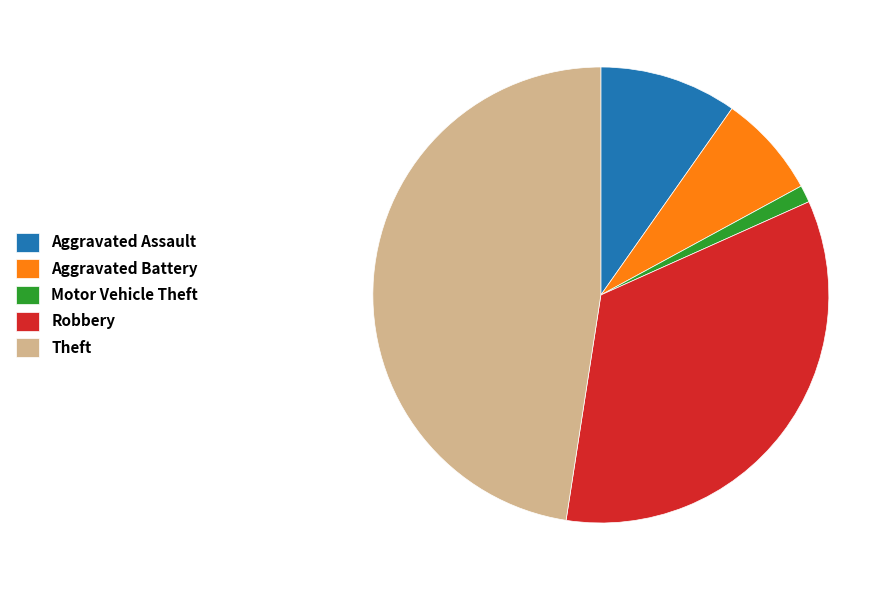

How many slices are in this pie chart?

5